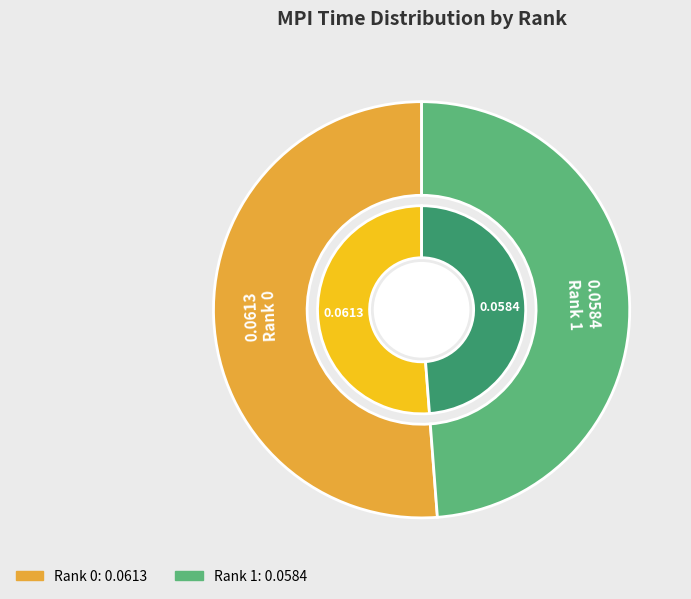

Which category has the biggest portion of the pie?

Rank 0